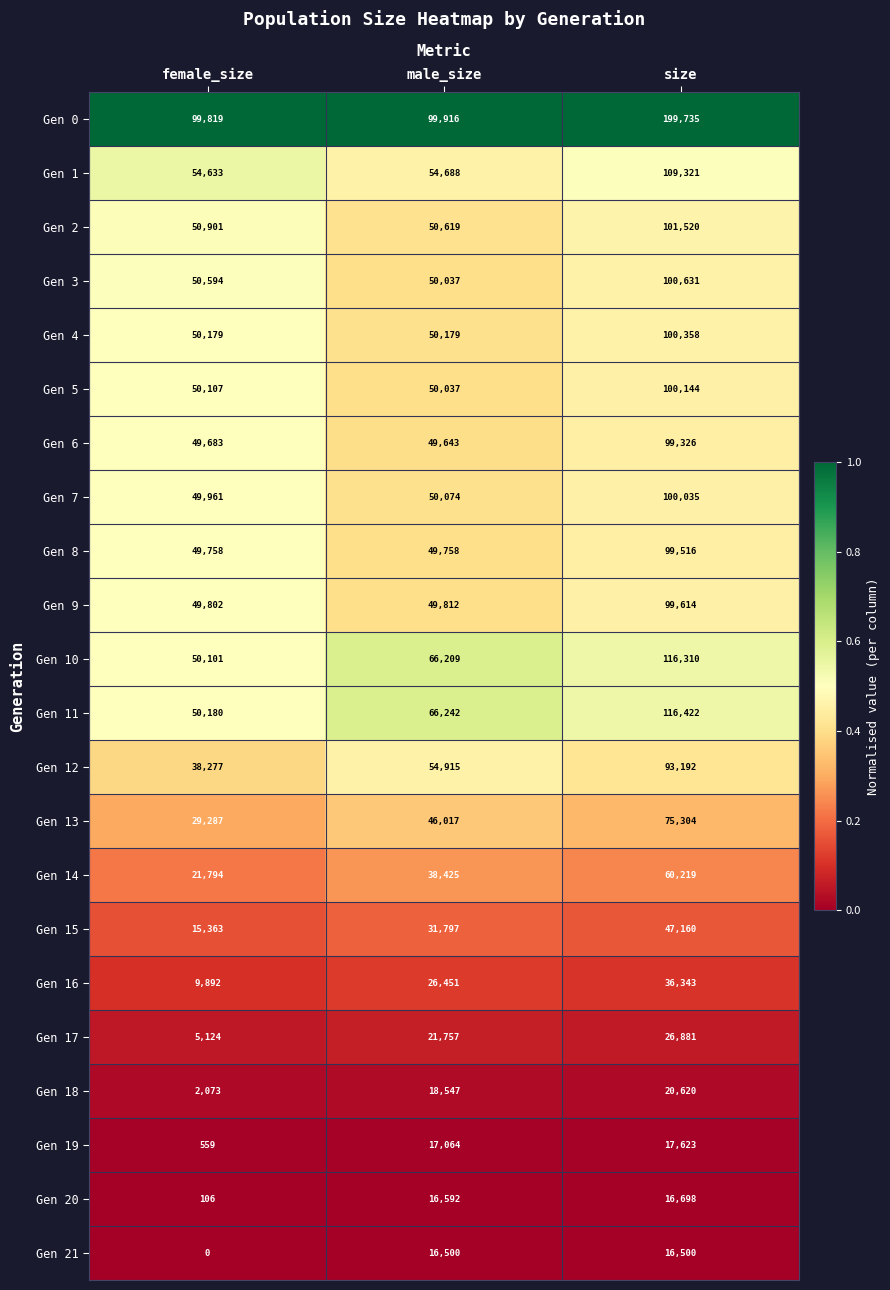

Rank the series at female_size from lowest to highest value.

Gen 21, Gen 20, Gen 19, Gen 18, Gen 17, Gen 16, Gen 15, Gen 14, Gen 13, Gen 12, Gen 6, Gen 8, Gen 9, Gen 7, Gen 10, Gen 5, Gen 4, Gen 11, Gen 3, Gen 2, Gen 1, Gen 0